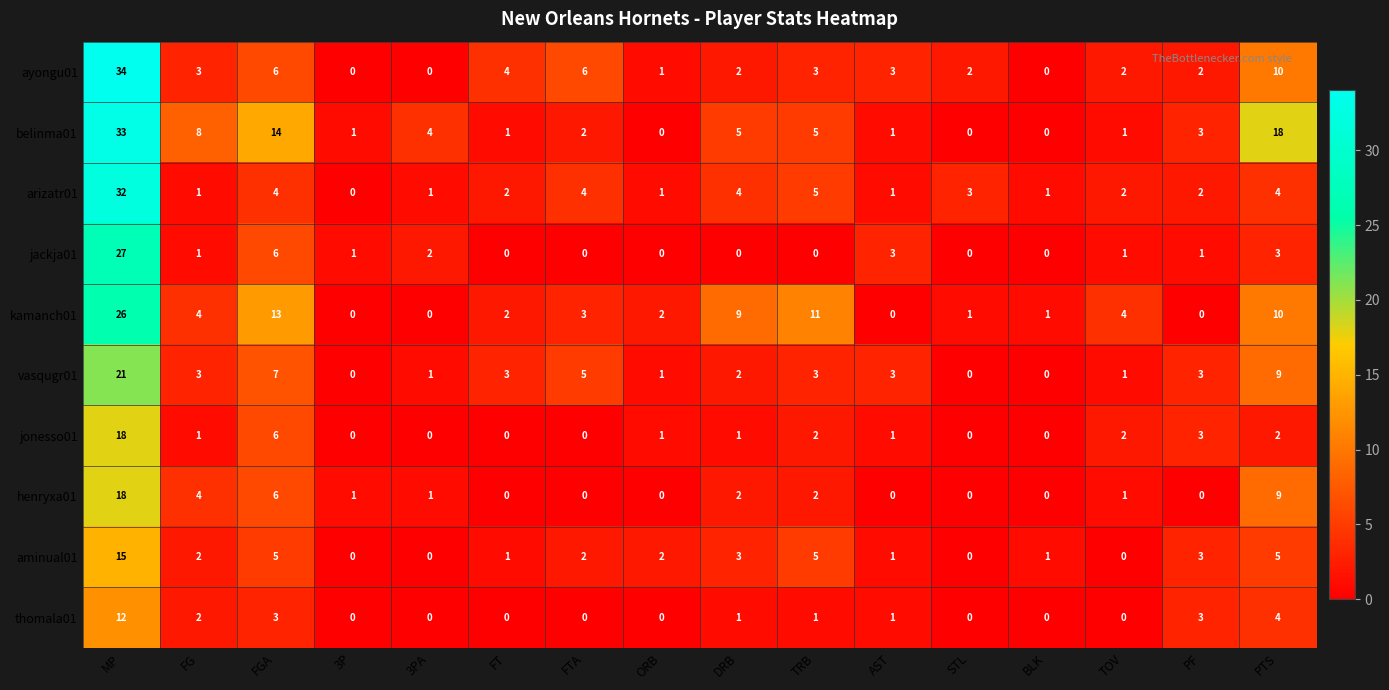

Which series changed the most between FGA and TRB?

belinma01